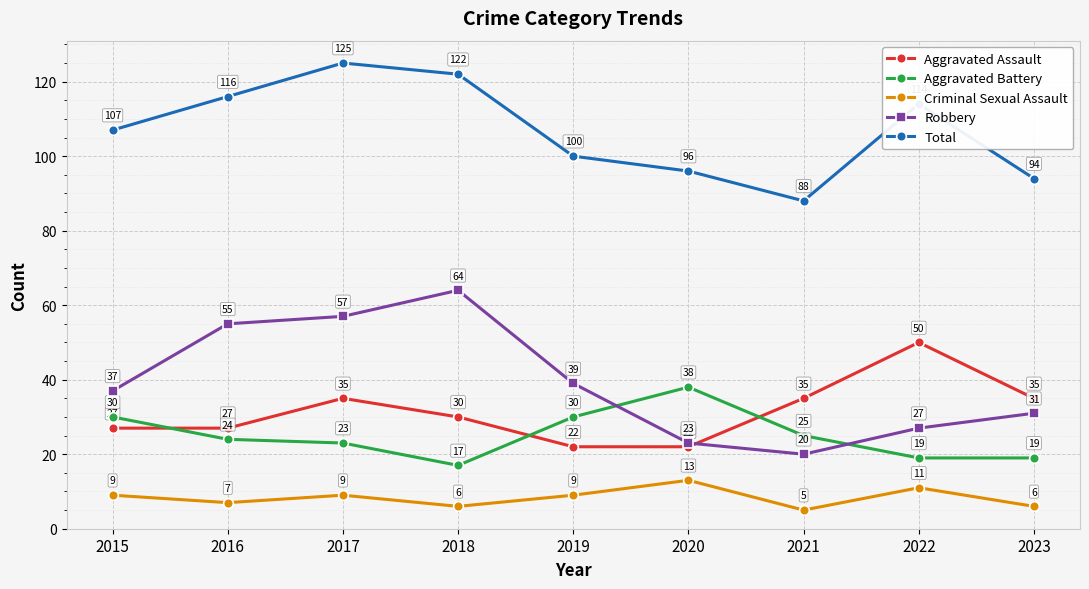

Which category has the highest value in the Robbery series?

2018